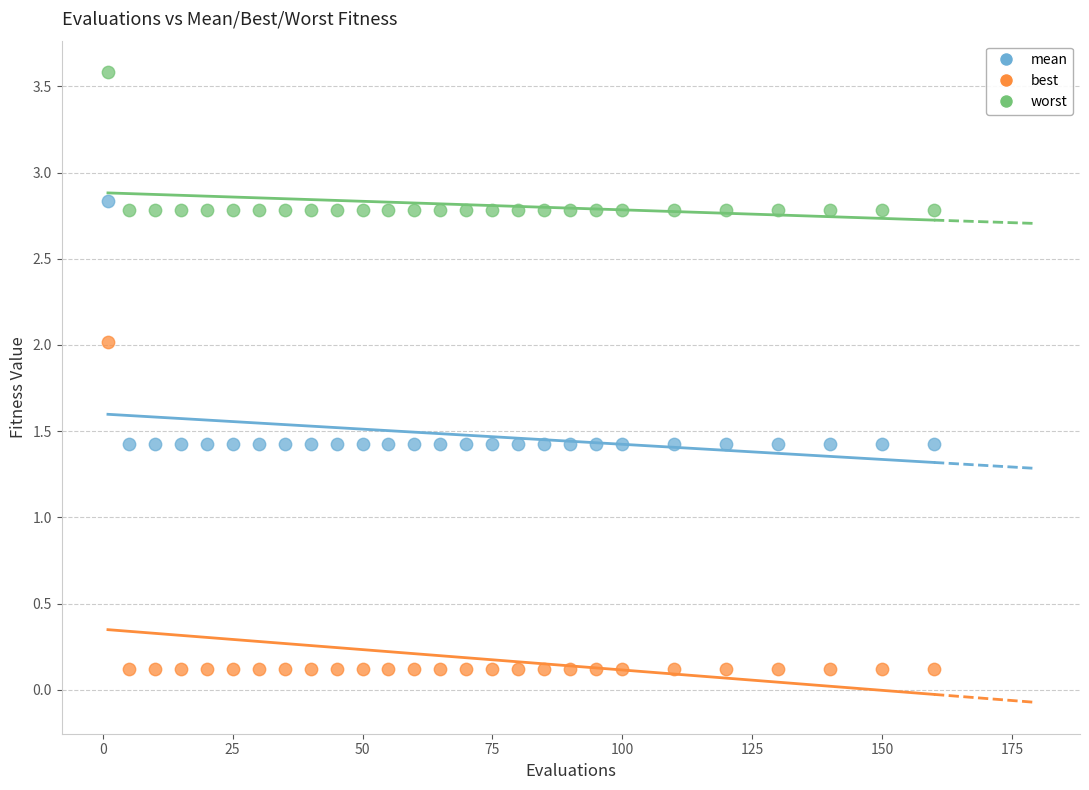

Which series has the largest Y range (max minus min)?

best